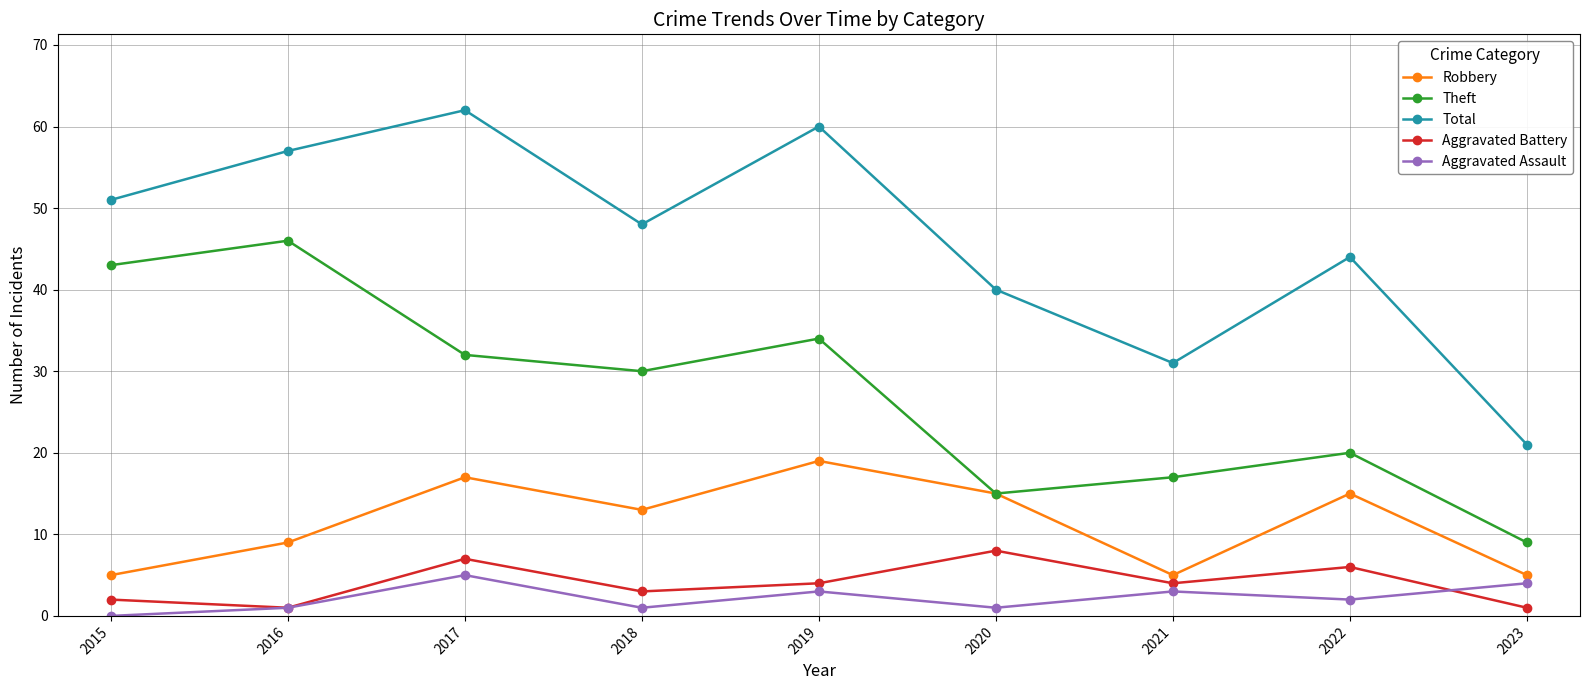

Which series changed the most between 2016 and 2022?

Theft